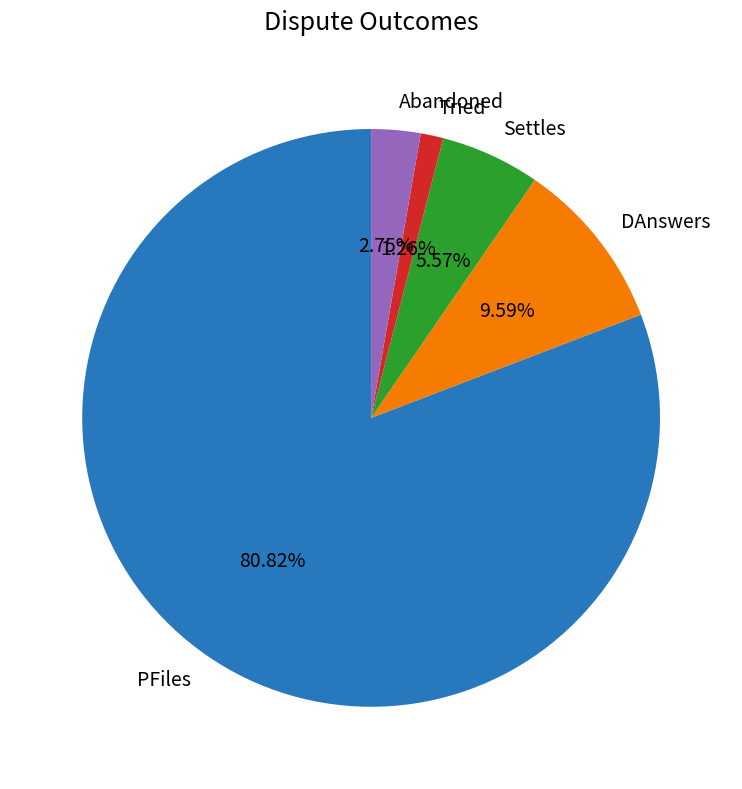

Which category has the biggest portion of the pie?

PFiles